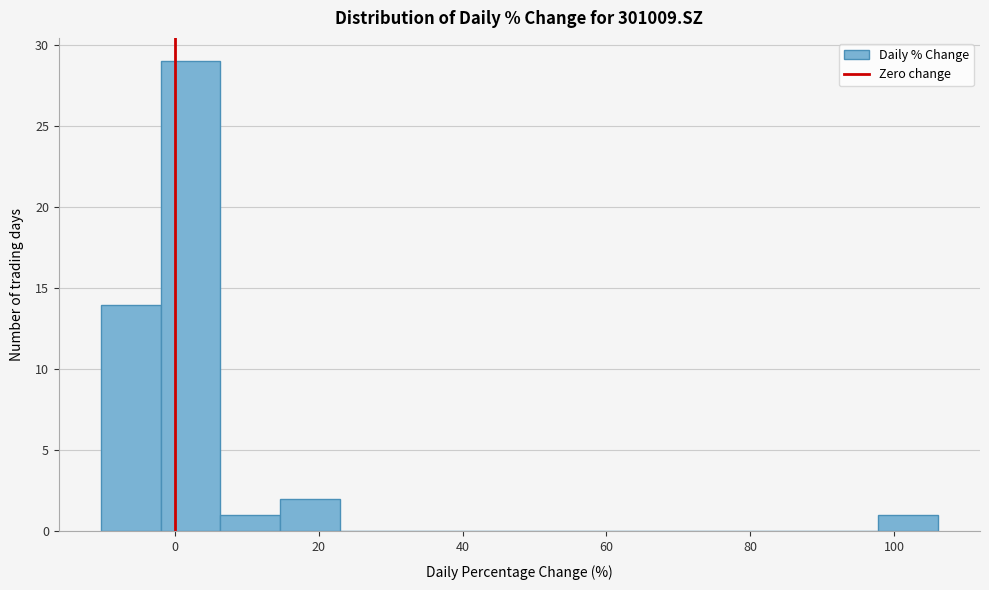

How tall is the bar that spans -10 to -2 on the x-axis? Neither the bar edges nor the heights are printed on the chart, so give them approximately, as read against the axes.

14